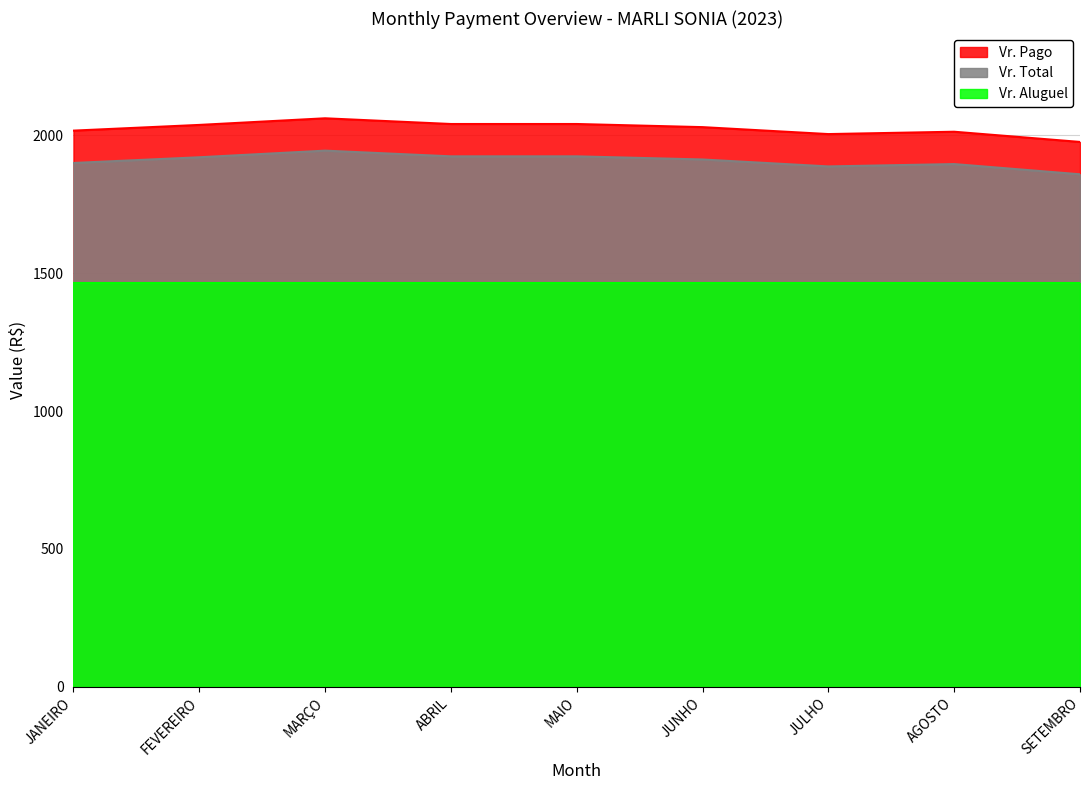

Which series has the widest spread of values?

Vr. Total